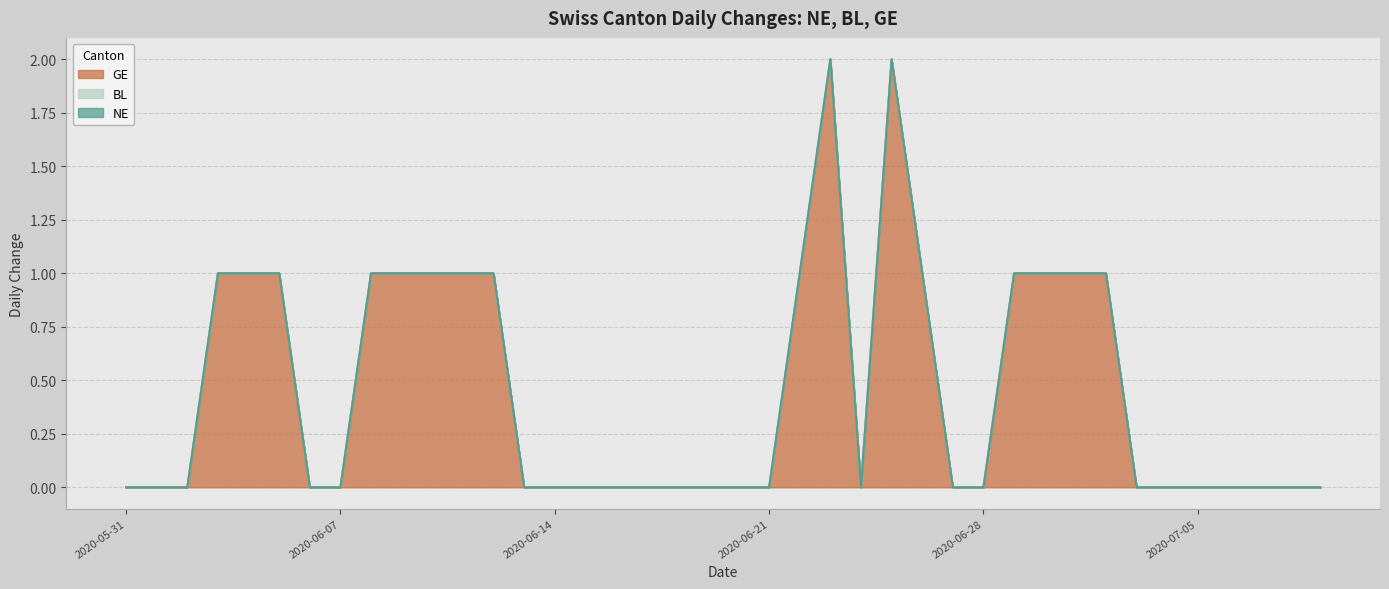

At which label does GE reach its peak?

2020-06-23